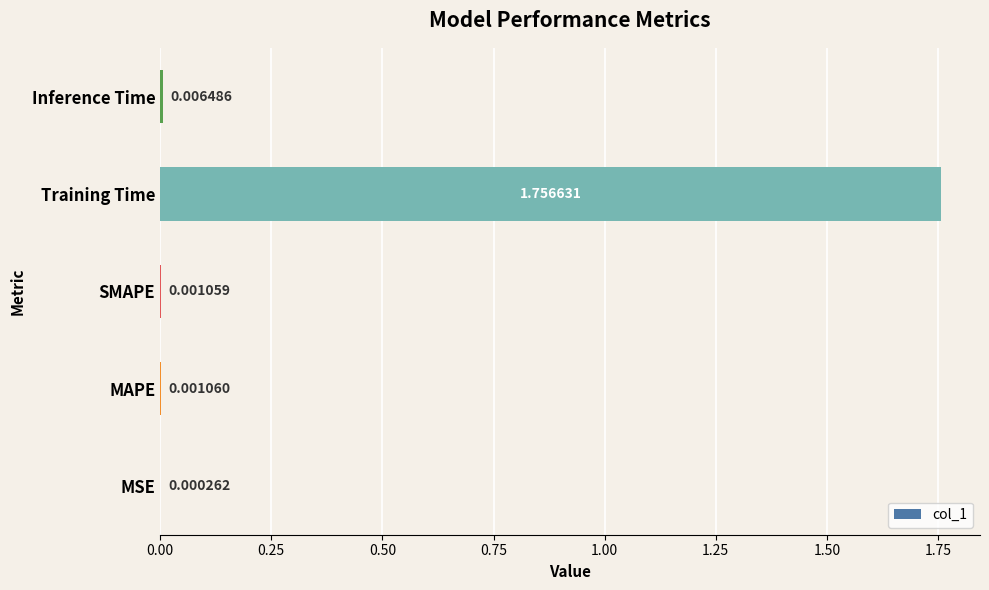

Which label corresponds to the largest value in the chart?

Training Time